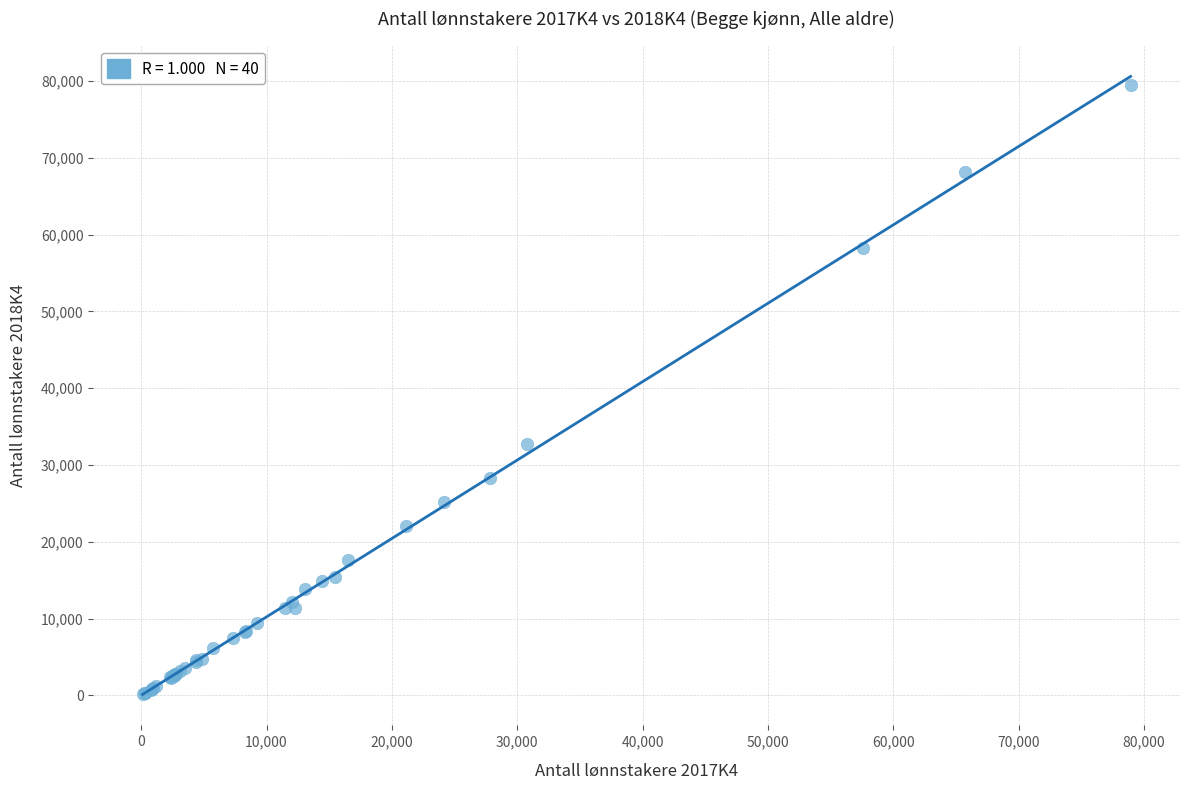

What Y value in the scatter plot is closest to 39825?

32721